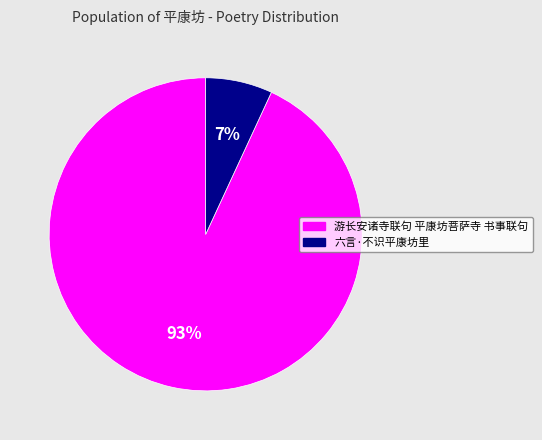

To the nearest percent, what portion does 六言·不识平康坊里 represent?

7%